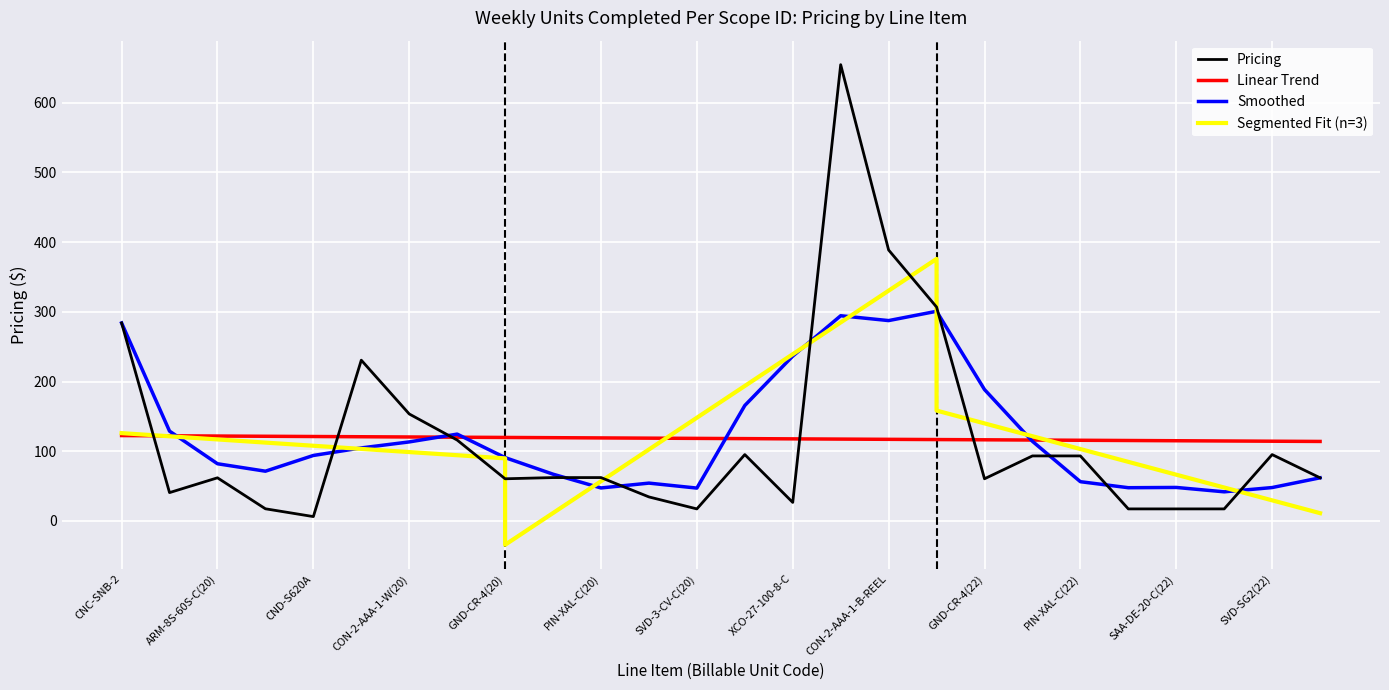

Which has a higher value, INS-15-P-S-C(22) or GND-CR-4(20)?

INS-15-P-S-C(22)